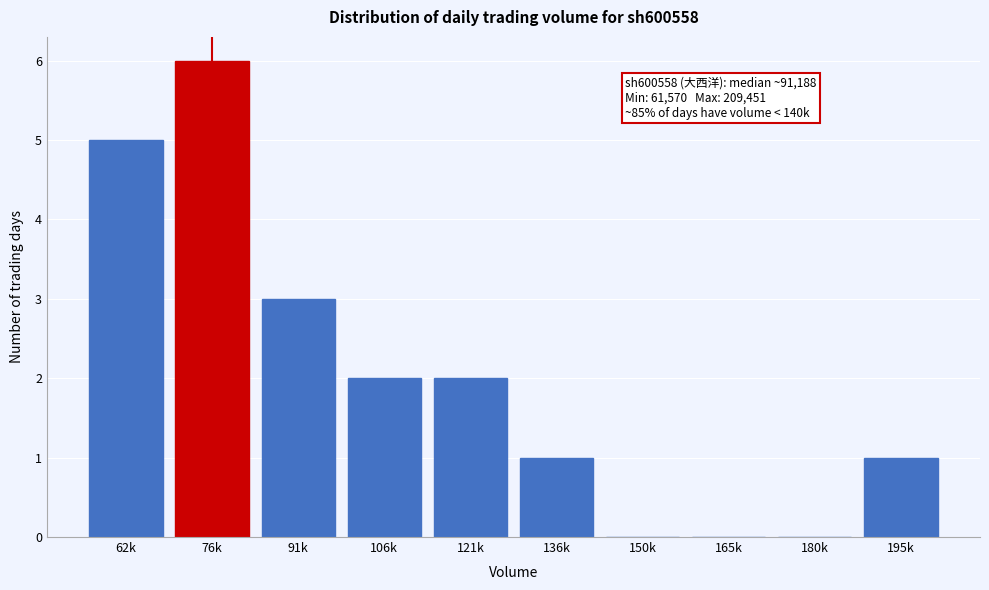

What is the change in value from 76k to 150k?

-6